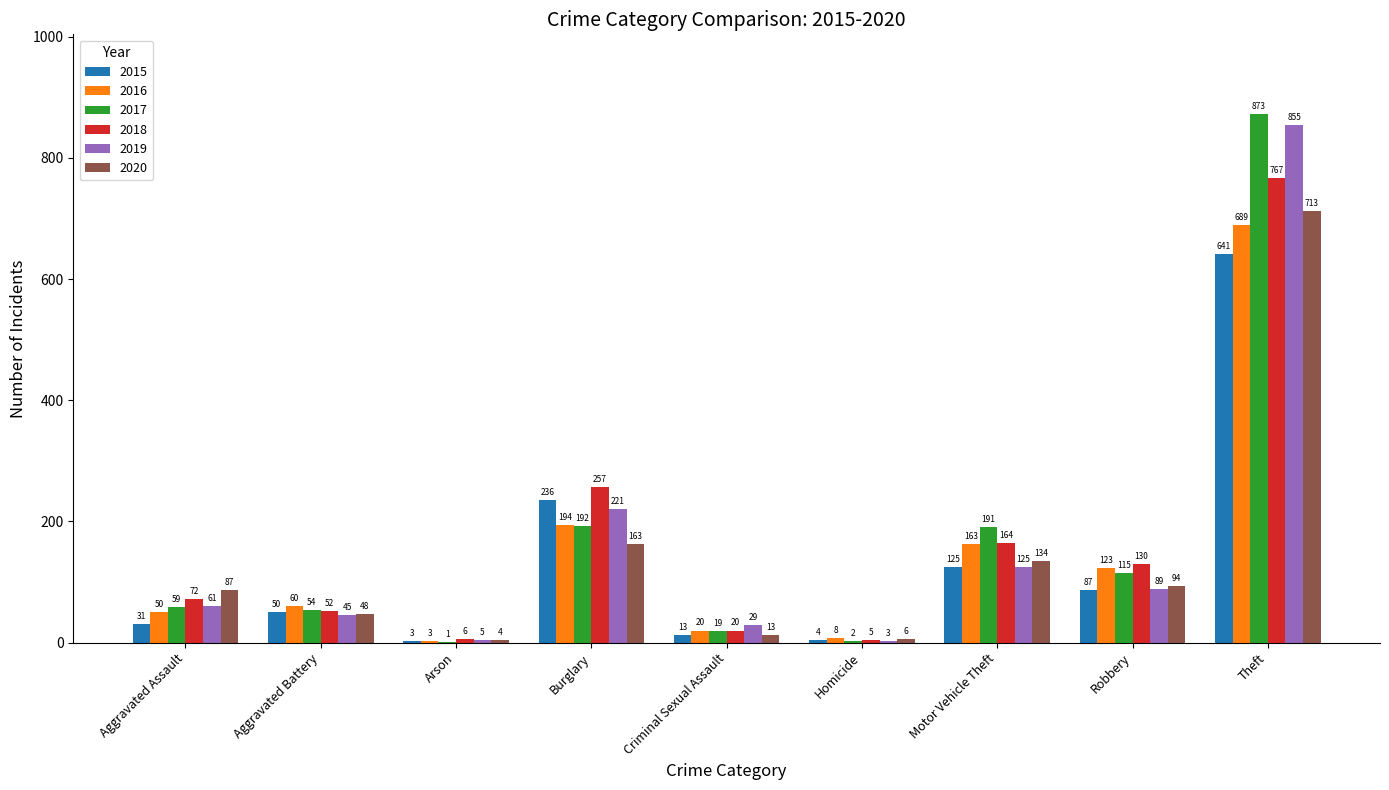

The value of 2020 at Theft is 713. True or false?

True